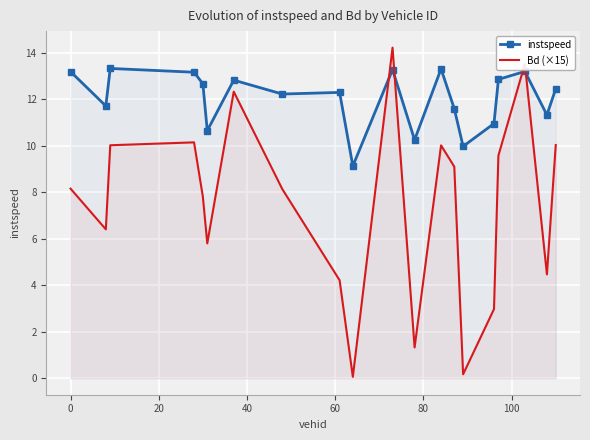

What is the smallest value displayed?

0.1